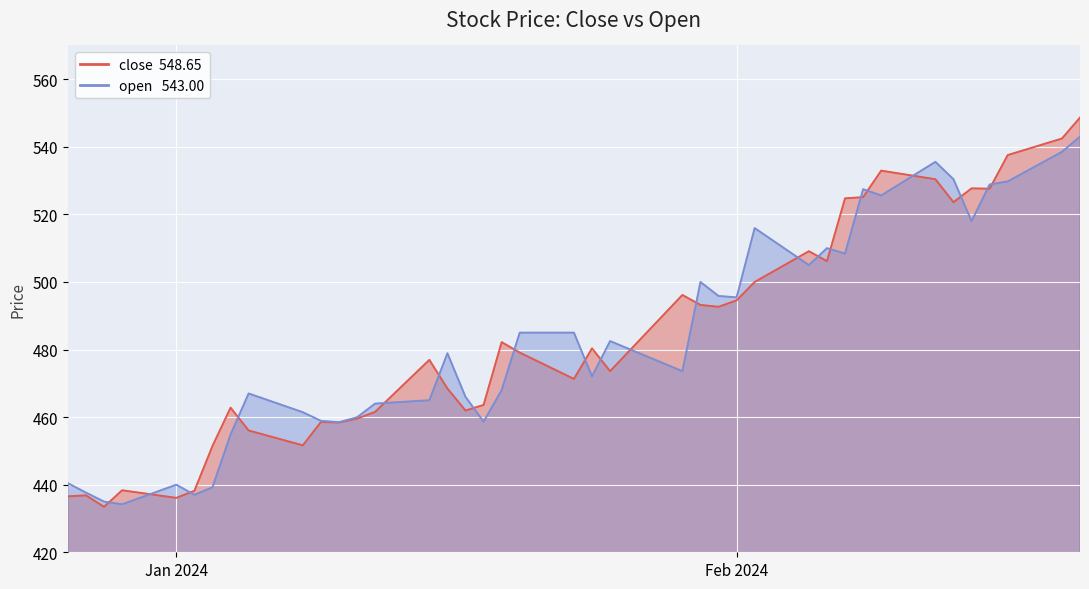

Rank the categories by close value from lowest to highest.

2023-12-28, 2024-01-01, 2023-12-26, 2023-12-27, 2024-01-02, 2023-12-29, 2024-01-03, 2024-01-08, 2024-01-05, 2024-01-10, 2024-01-09, 2024-01-11, 2024-01-12, 2024-01-17, 2024-01-04, 2024-01-18, 2024-01-16, 2024-01-23, 2024-01-25, 2024-01-15, 2024-01-20, 2024-01-24, 2024-01-19, 2024-01-31, 2024-01-30, 2024-02-01, 2024-01-29, 2024-02-02, 2024-02-06, 2024-02-05, 2024-02-13, 2024-02-07, 2024-02-08, 2024-02-15, 2024-02-14, 2024-02-12, 2024-02-09, 2024-02-16, 2024-02-19, 2024-02-20